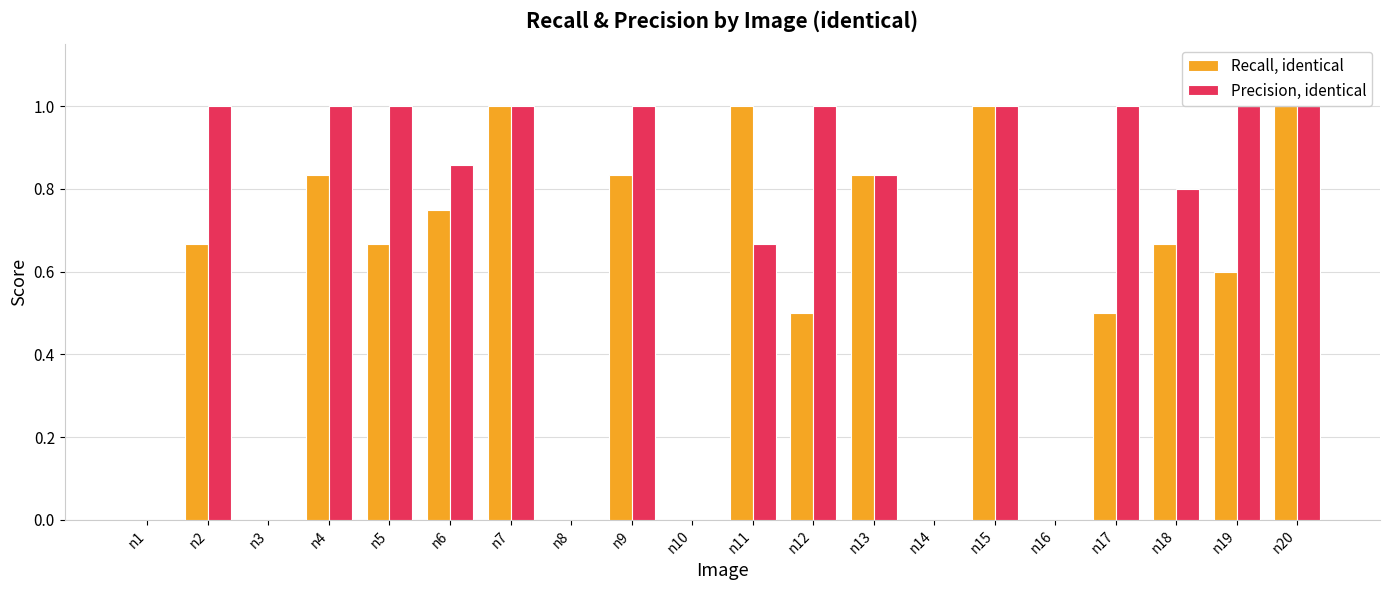

The Precision, identical series shows 0.0 at n8. True or false?

True